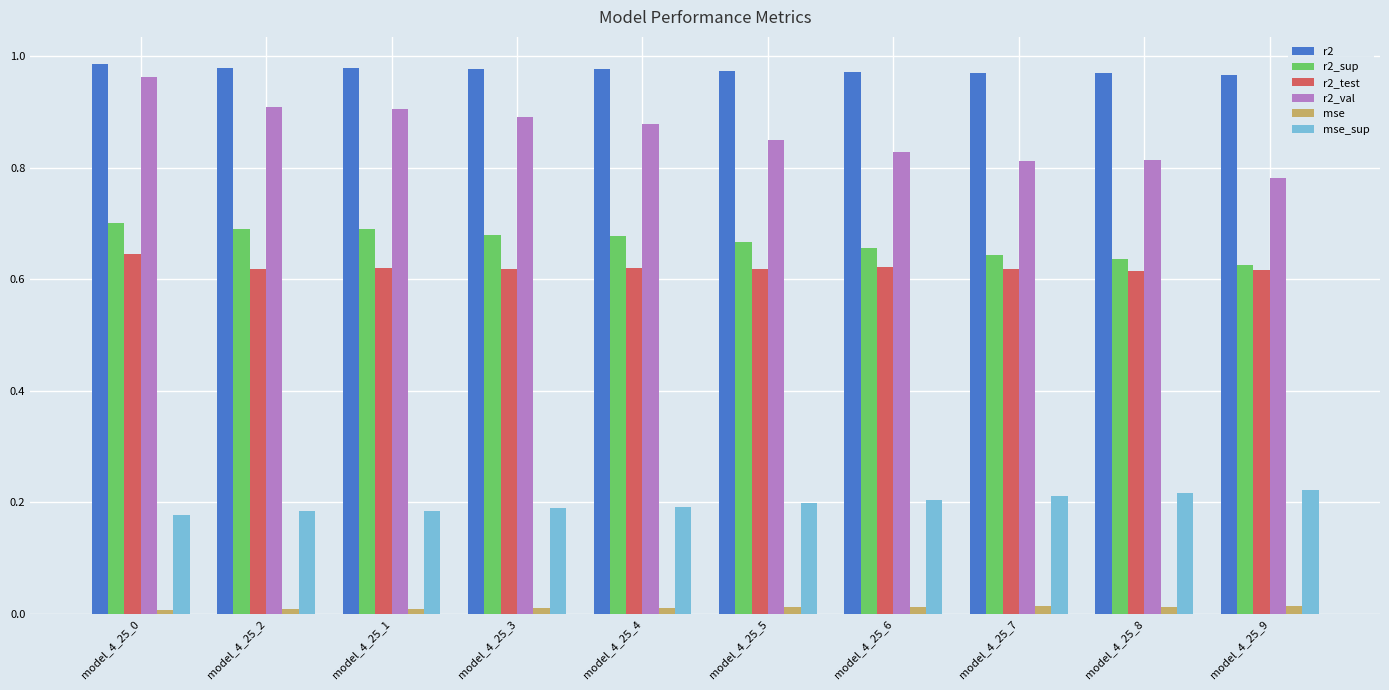

How many r2_sup values are between 0 and 1?

10